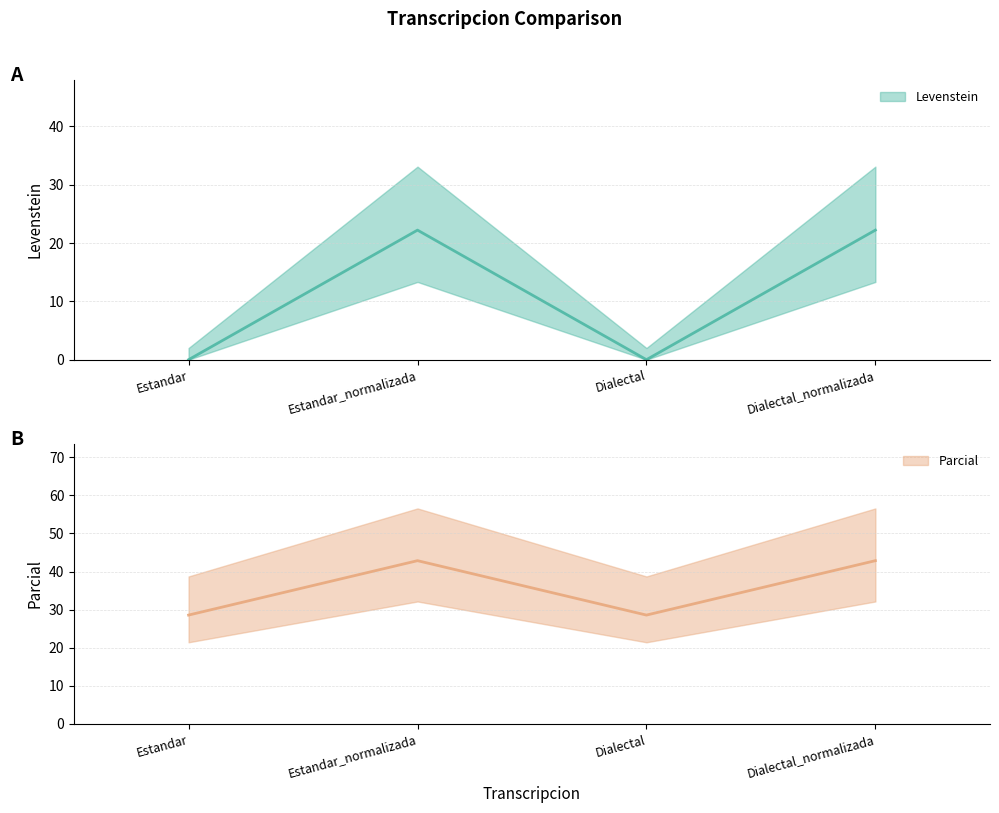

In Parcial, how many points are higher than both neighbors (excluding endpoints)?

1